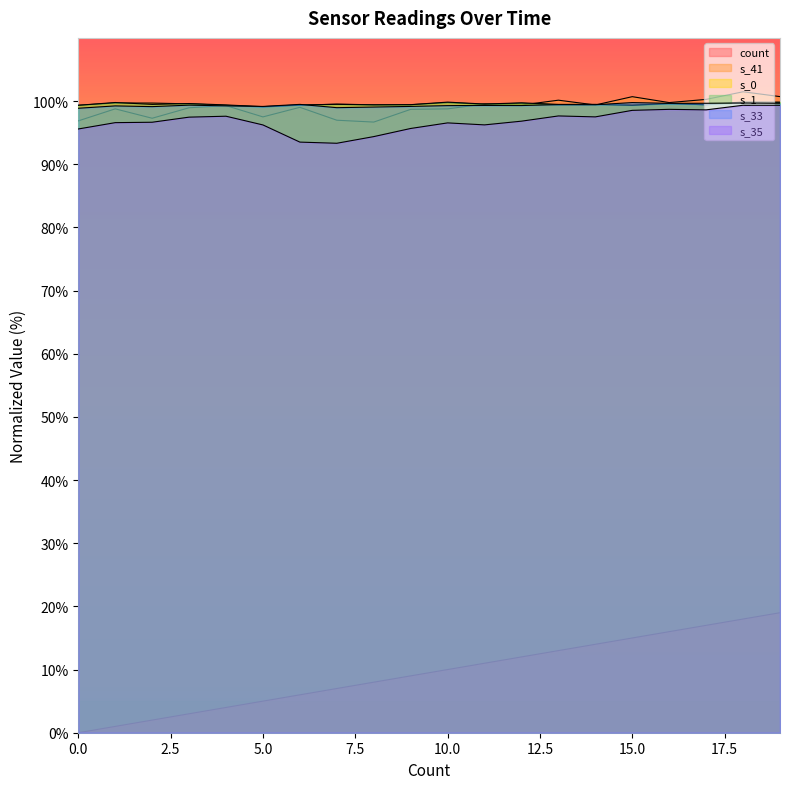

Which category has the highest value across all series?

18